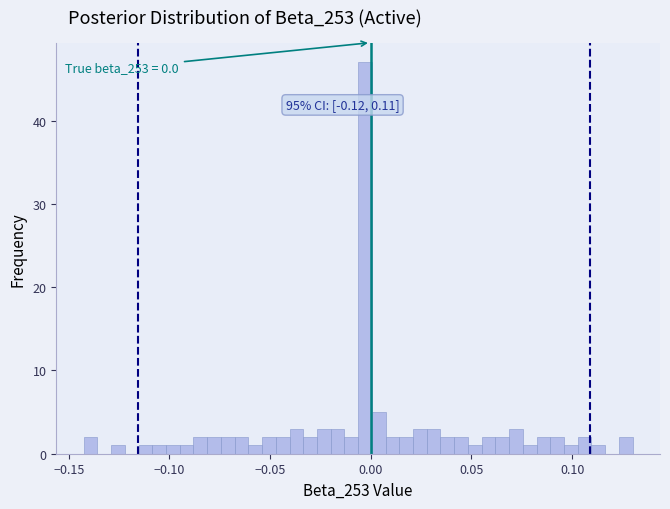

Read against the x-axis, roughly where is the centre of the tallest bar?

-0.005